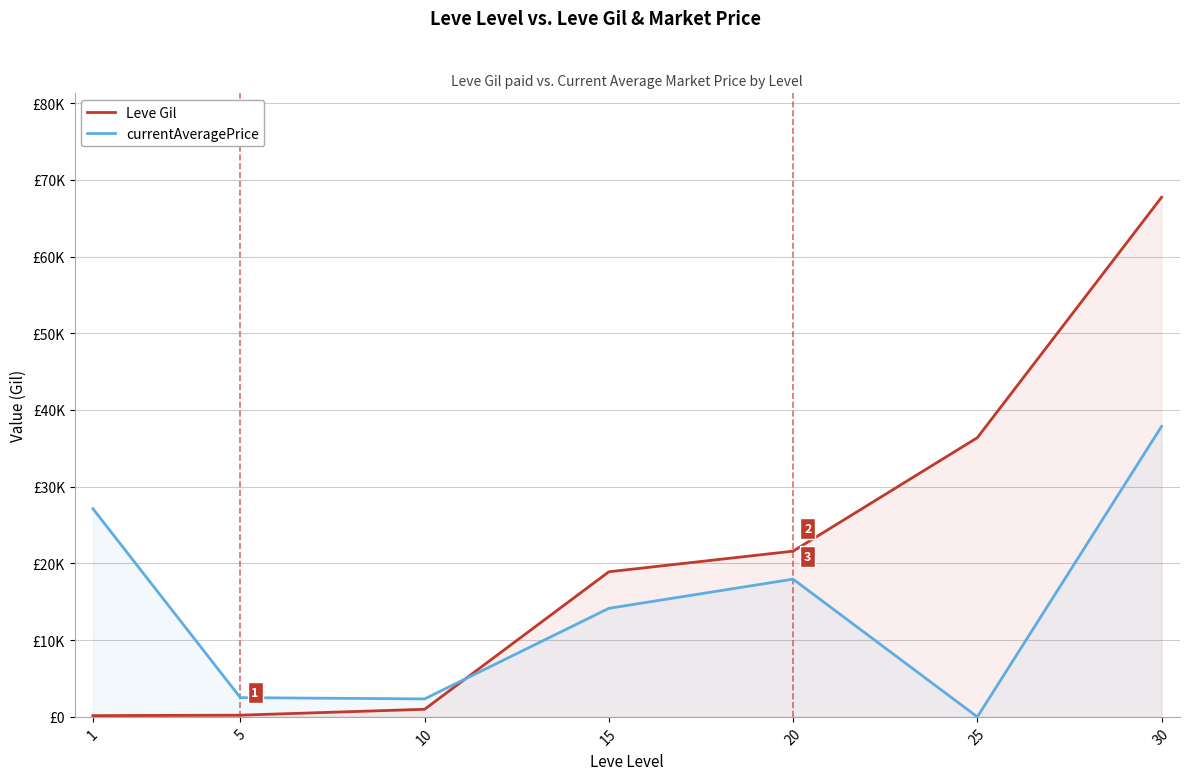

What is the total value across all series at 15?

33059